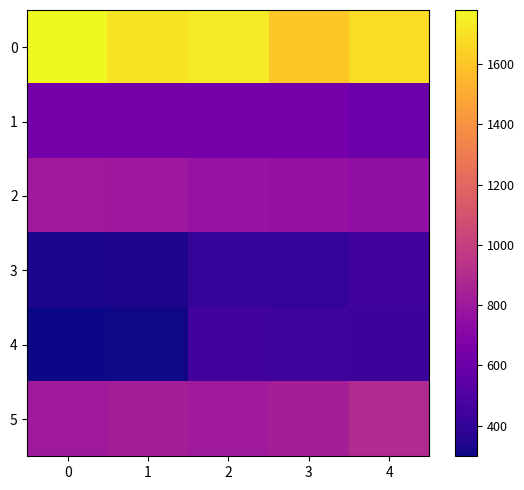

Reading right to left, transcribe all the data shown in this chart.

0: 4=1684	3=1611	2=1732	1=1706	0=1780
1: 4=600	3=628	2=631	1=629	0=631
2: 4=749	3=761	2=767	1=796	0=808
3: 4=444	3=407	2=402	1=340	0=337
4: 4=429	3=435	2=443	1=308	0=298
5: 4=893	3=831	2=816	1=827	0=811